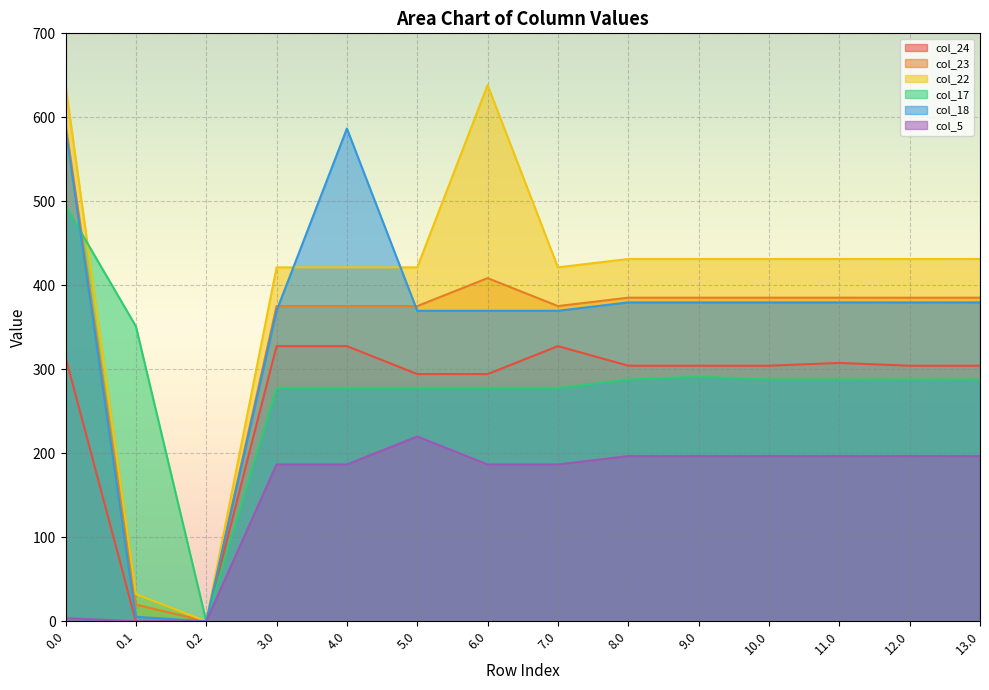

True or false: col_24 and col_17 cross at least once.

False